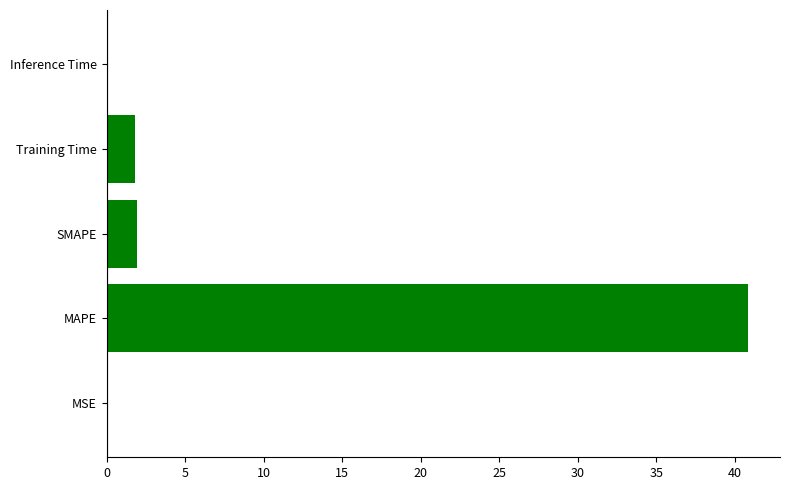

Approximately how many times larger is the value at Training Time compared to SMAPE?

0.9